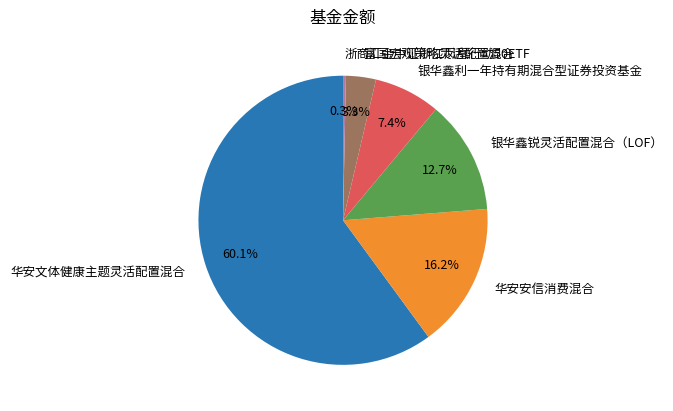

Which category accounts for the majority?

华安文体健康主题灵活配置混合